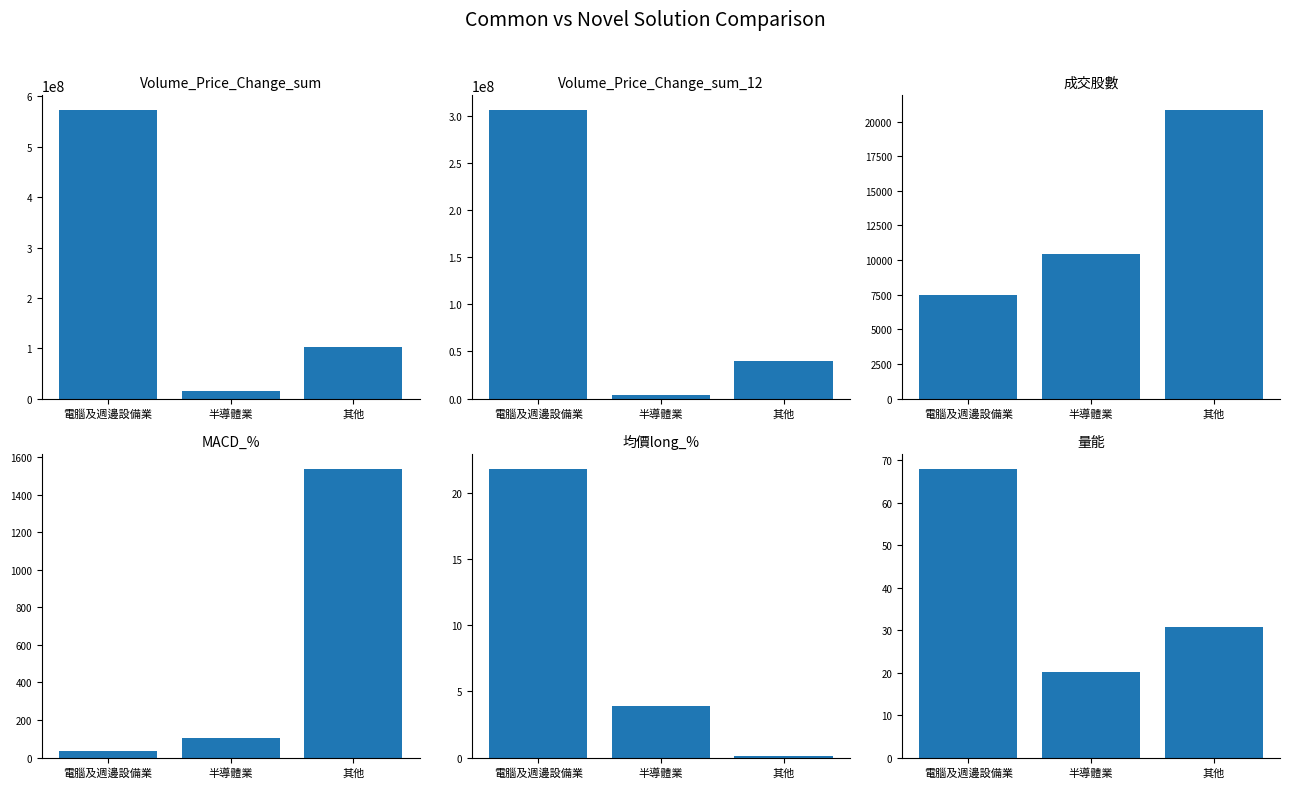

Is the value of Volume_Price_Change_sum at 半導體業 greater than the value of MACD_% at 其他?

Yes